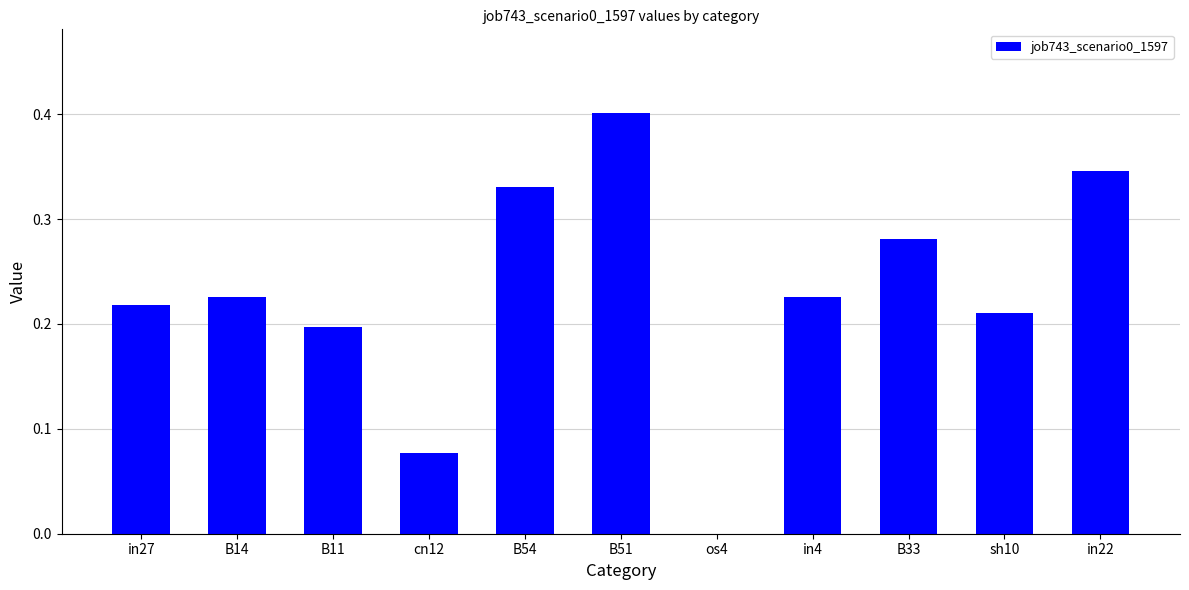

What is the sum of the values at B33 and B54?

0.6